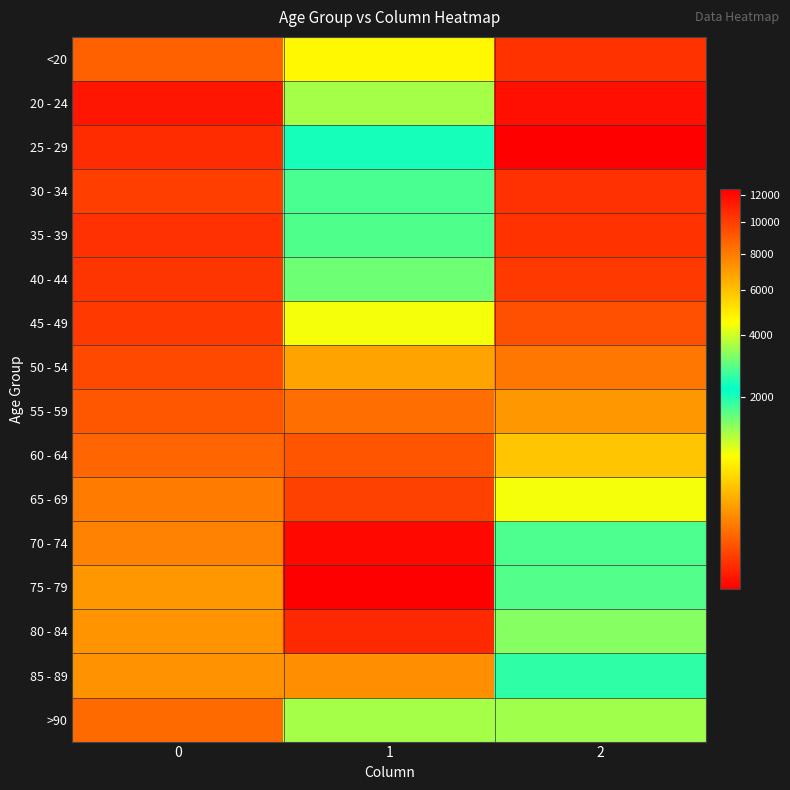

Reading left to right, transcribe all the data shown in this chart.

<20: 0=77	1=4641	2=18
20 - 24: 0=5	1=1191	2=4
25 - 29: 0=14	1=2038	2=3
30 - 34: 0=27	1=2765	2=17
35 - 39: 0=17	1=2814	2=18
40 - 44: 0=20	1=3078	2=24
45 - 49: 0=23	1=4396	2=47
50 - 54: 0=39	1=6803	2=126
55 - 59: 0=59	1=8400	2=227
60 - 64: 0=84	1=9236	2=426
65 - 69: 0=137	1=9883	2=850
70 - 74: 0=153	1=12018	2=1690
75 - 79: 0=220	1=12434	2=2848
80 - 84: 0=209	1=10764	2=3273
85 - 89: 0=206	1=7417	2=2548
>90: 0=93	1=3604	2=1224